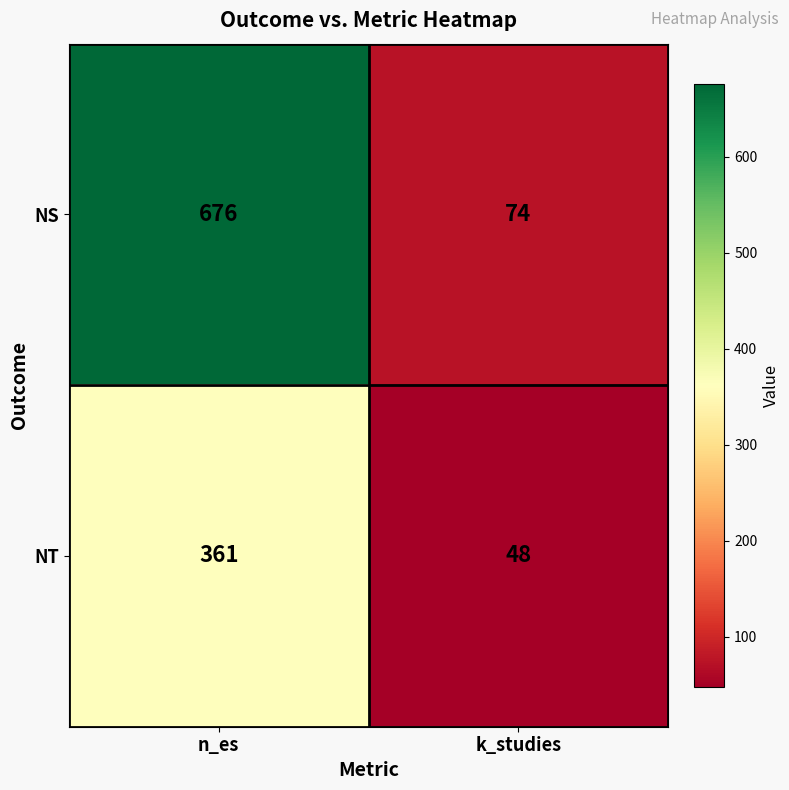

At which category is the sum across all series the highest?

n_es